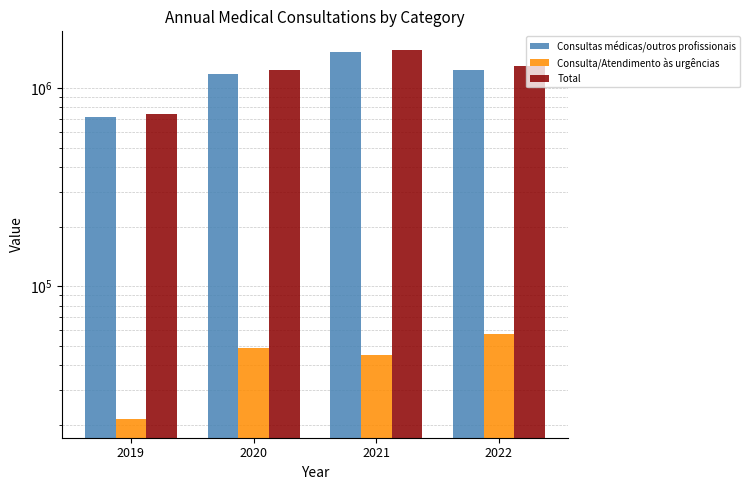

What is the maximum value shown in the chart?

1563252.8